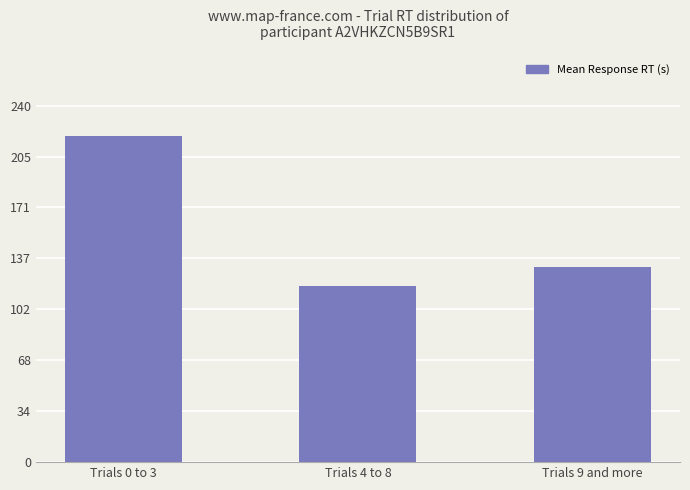

How many series are shown in this chart?

1